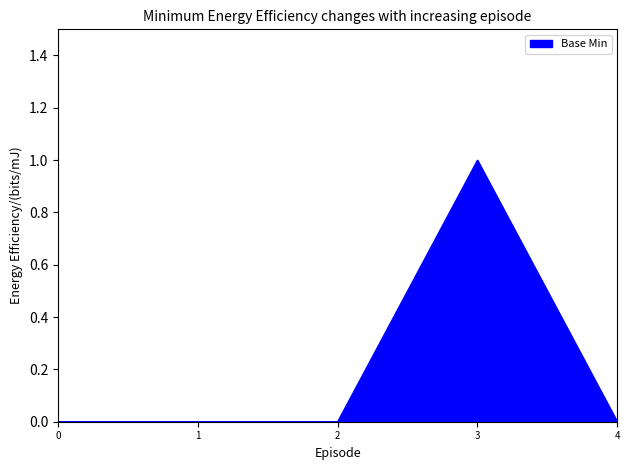

Reading left to right, extract all data points from this chart.

0	0	0	1	0